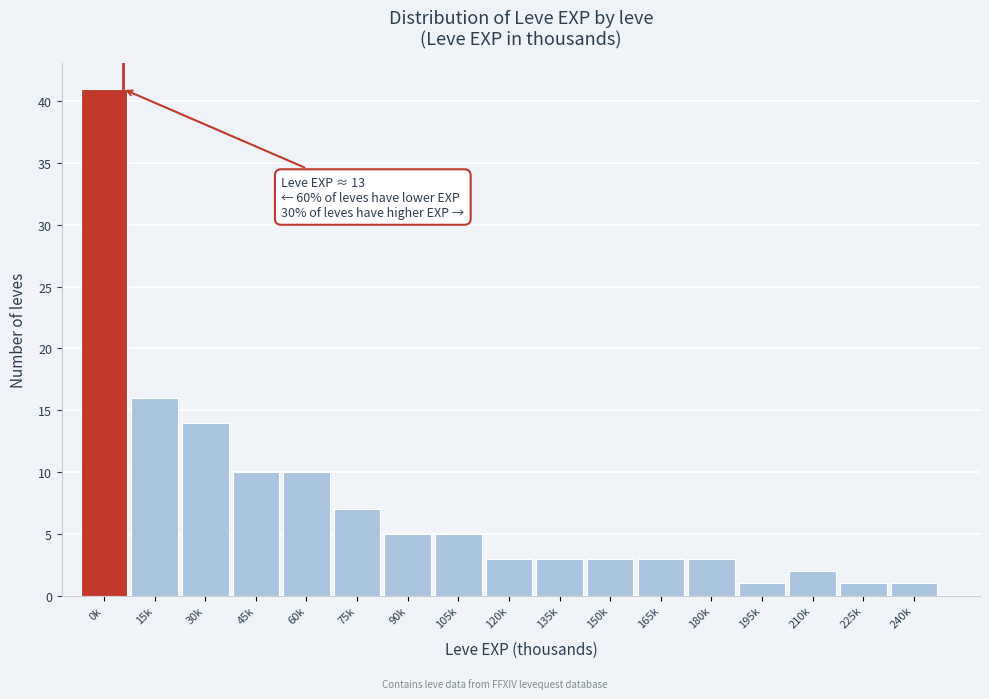

Reading right to left, list all the values displayed in this chart.

1	1	2	1	3	3	3	3	3	5	5	7	10	10	14	16	41